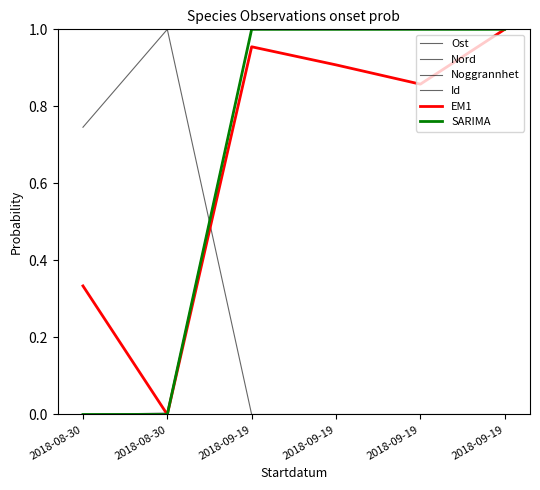

The value of SARIMA at 2018-09-19 is 0.5. True or false?

False